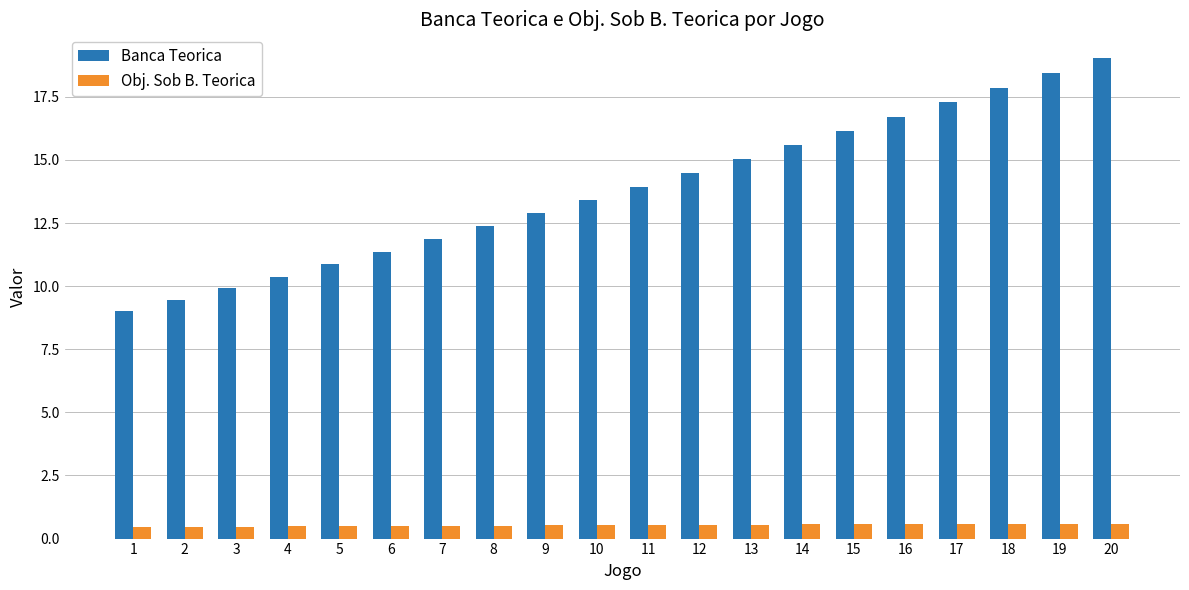

How many bars are there in total?

40